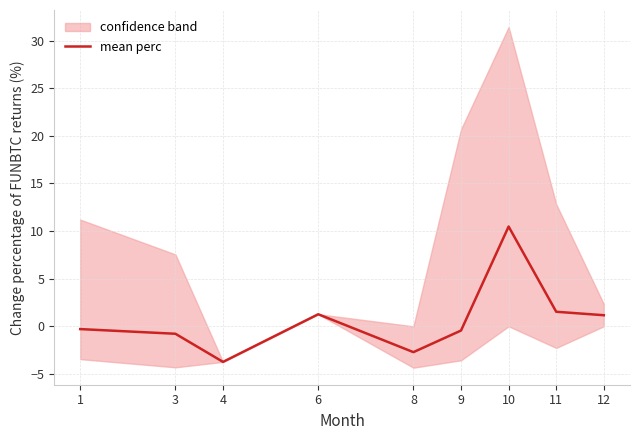

What is the change in value from 10 to 12?

-9.3